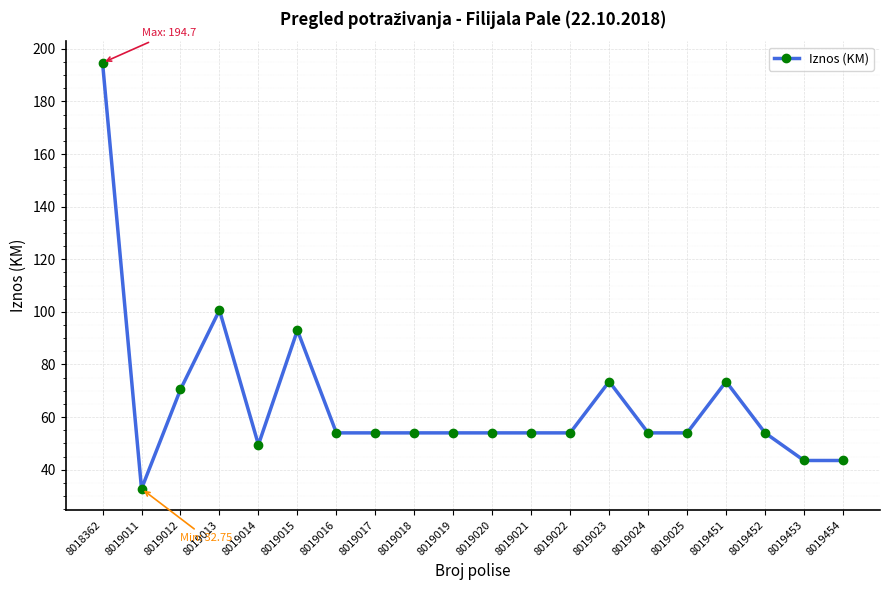

Approximately how many times larger is the value at 8019020 compared to 8019024?

1.0